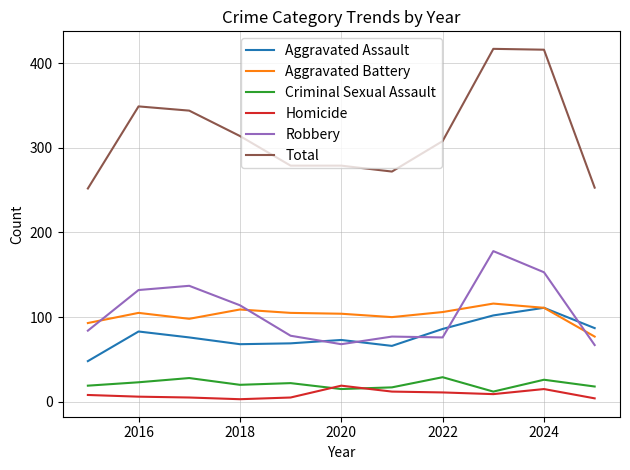

Which series has the largest total across all categories?

Total